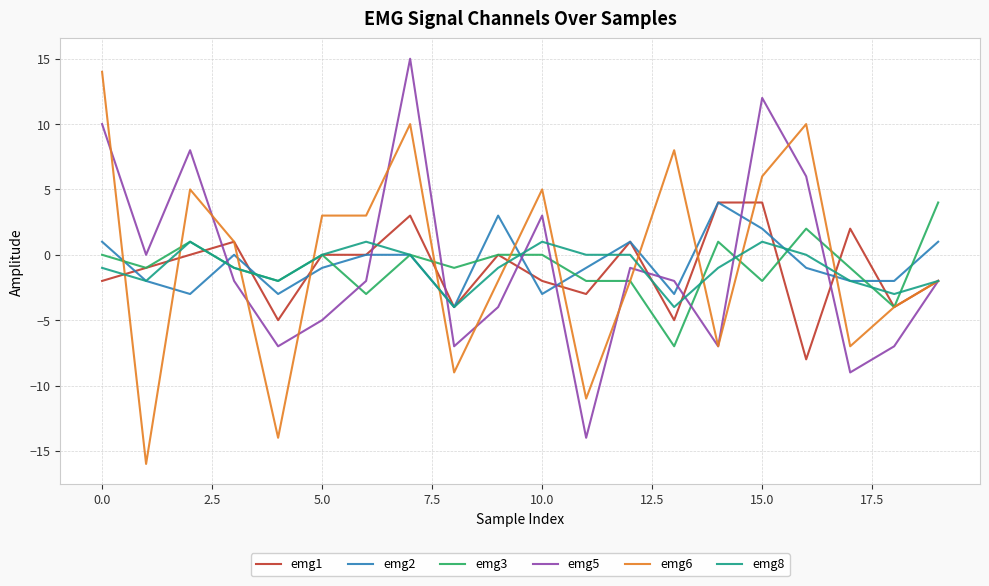

What is the minimum value for emg6?

-16